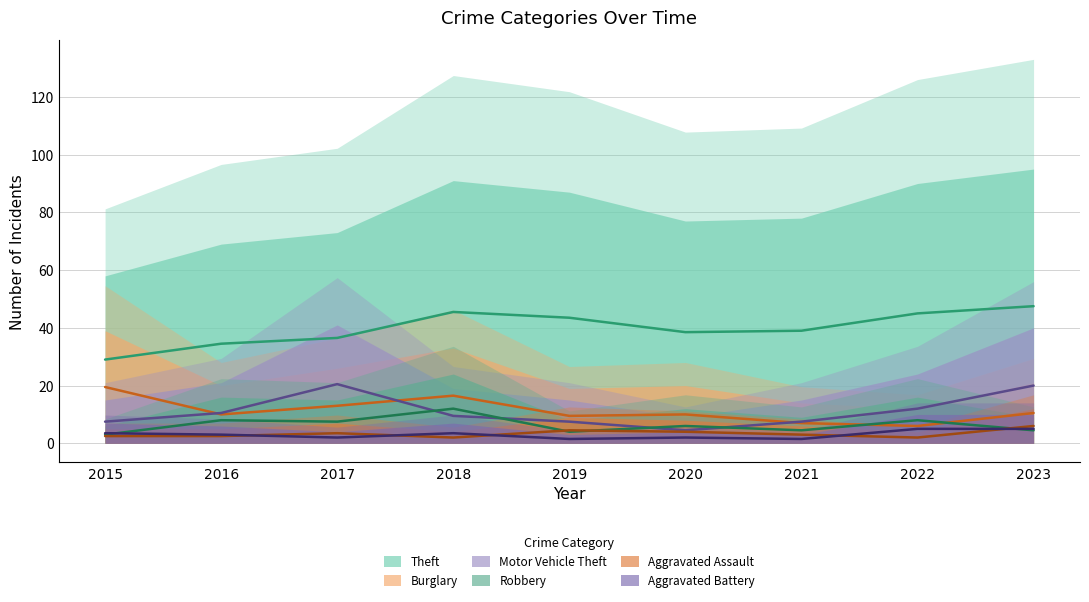

What is the total value across all series at 2023?

93.5